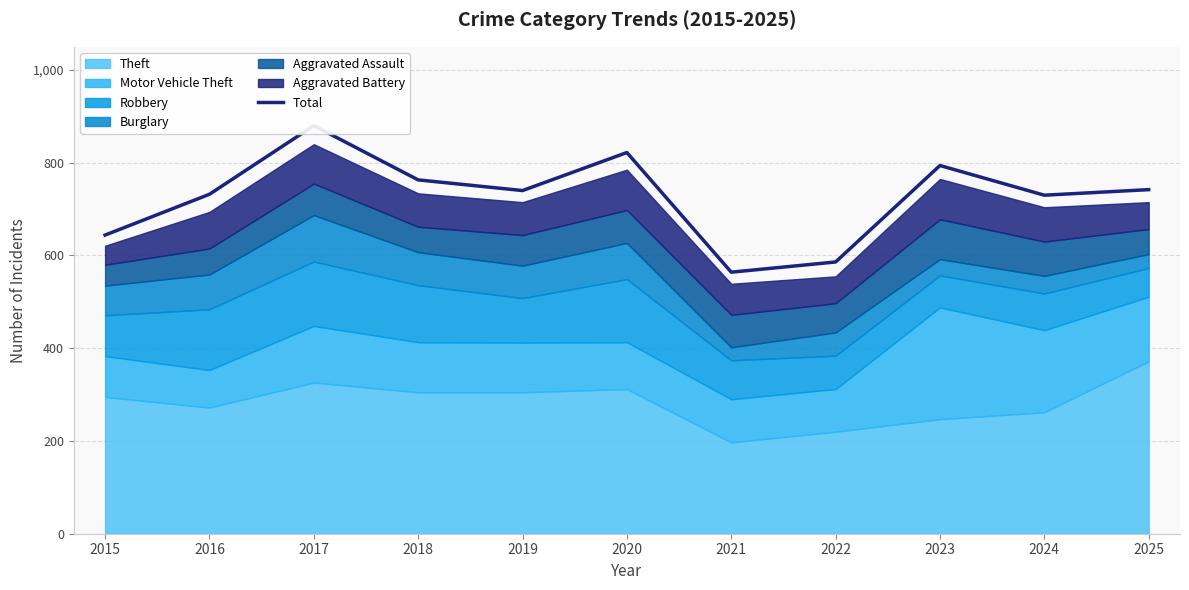

Where does the data first go above 740?

2017